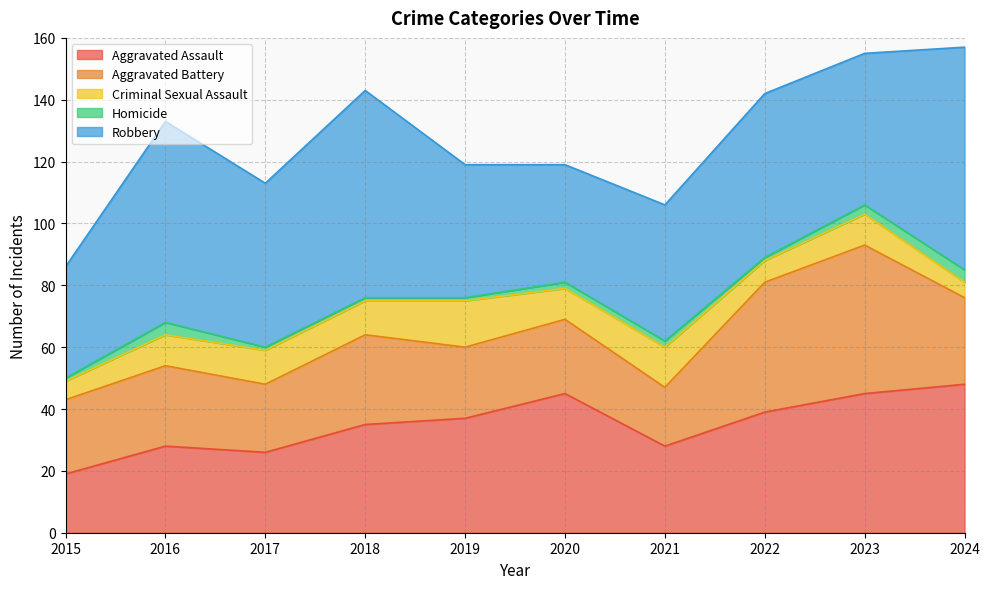

Where is the first local minimum for Aggravated Battery?

2017